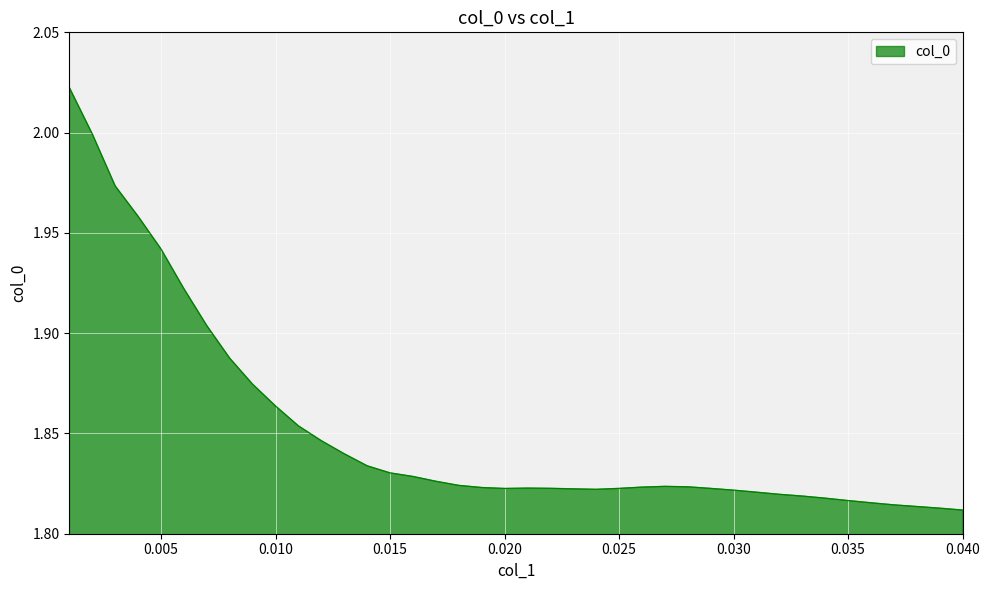

Does the chart have visible grid lines?

Yes